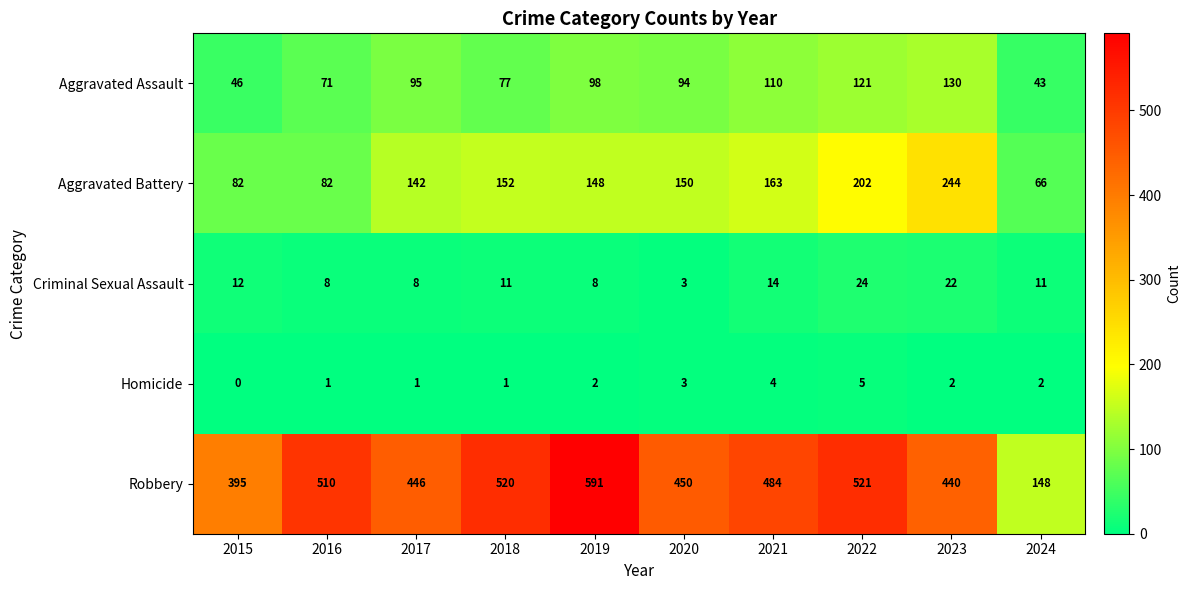

At which label does Criminal Sexual Assault first exceed 11?

2015